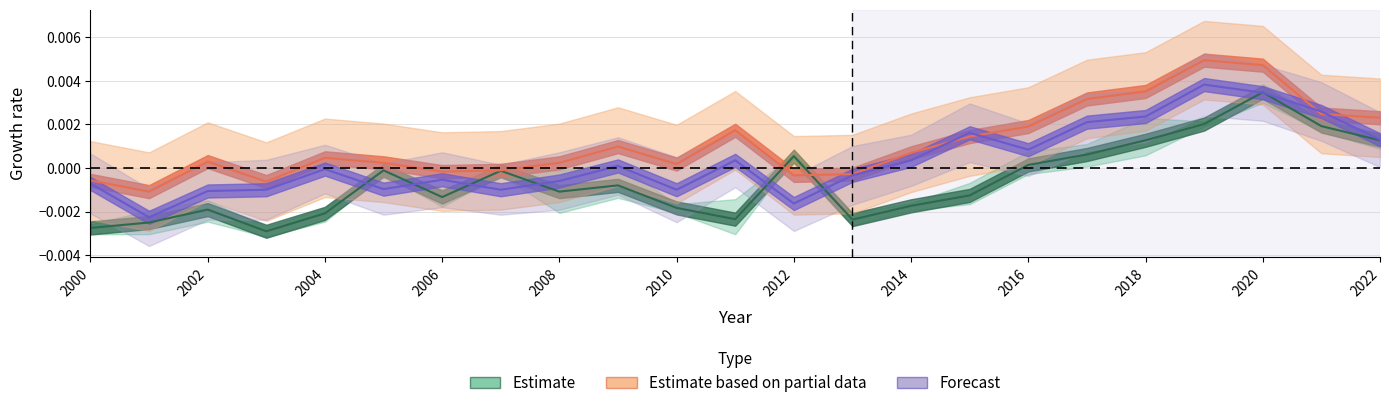

How many values in the Estimate based on partial data series are below 0?

7